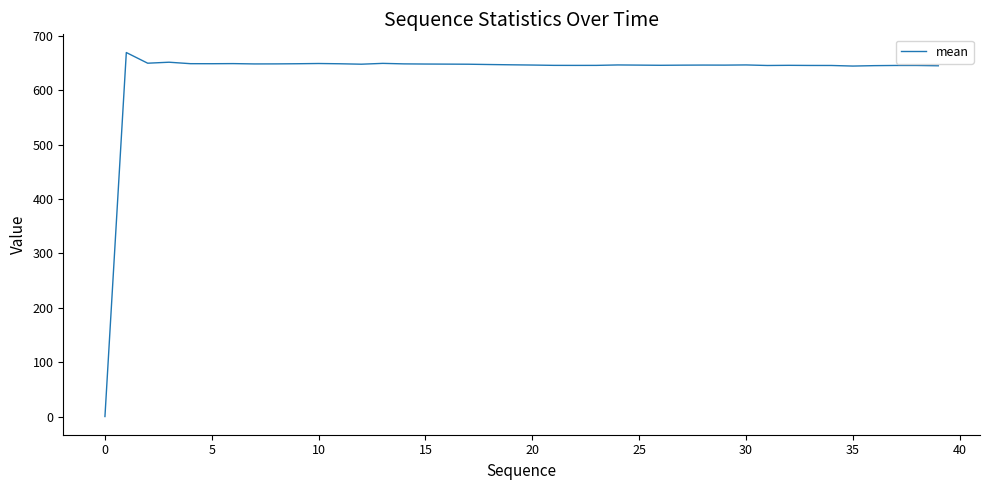

Does the chart display data point markers on the line(s)?

No